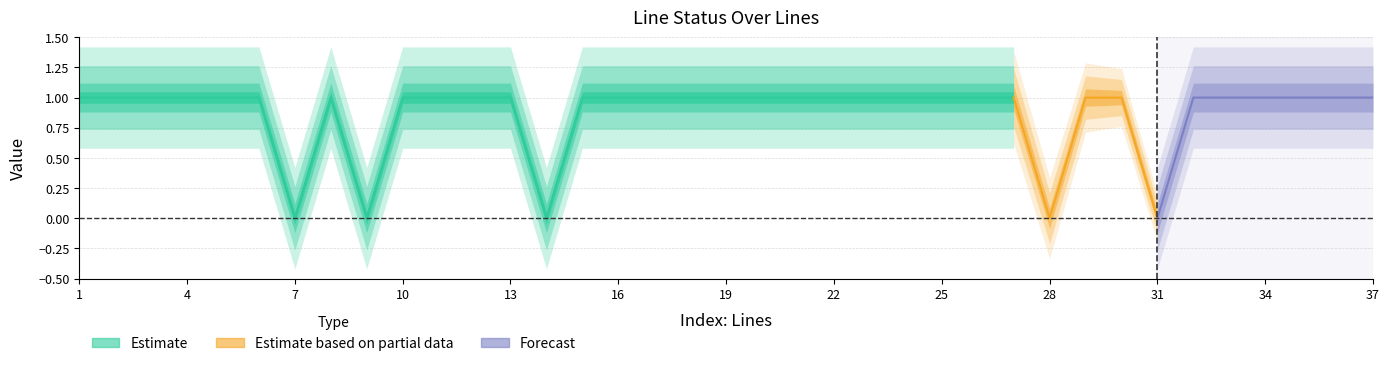

What is the greatest value displayed?

1